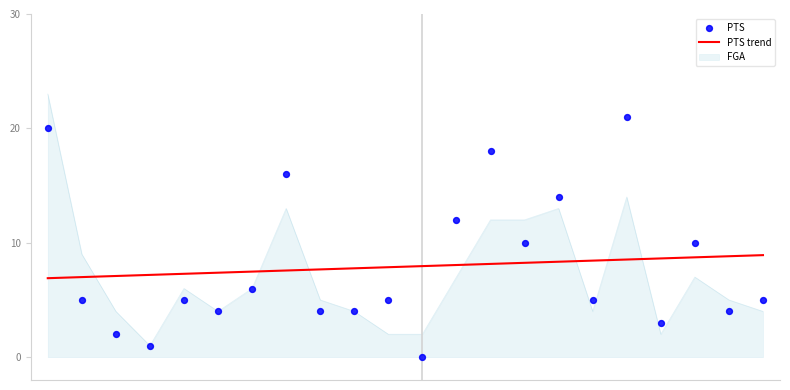

What is the highest value of the PTS trend series?

8.9